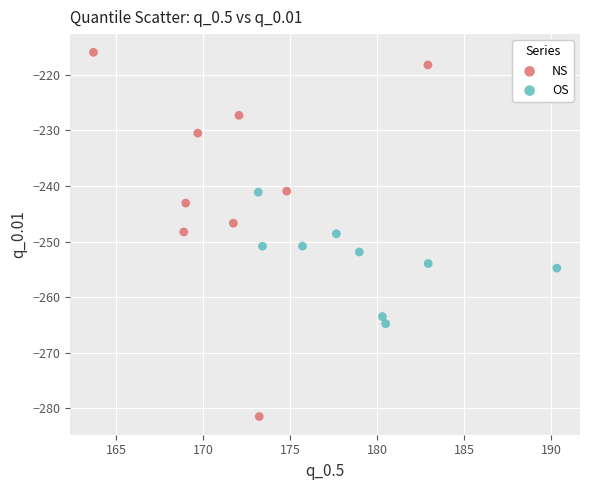

Which series has the widest spread of Y values?

NS